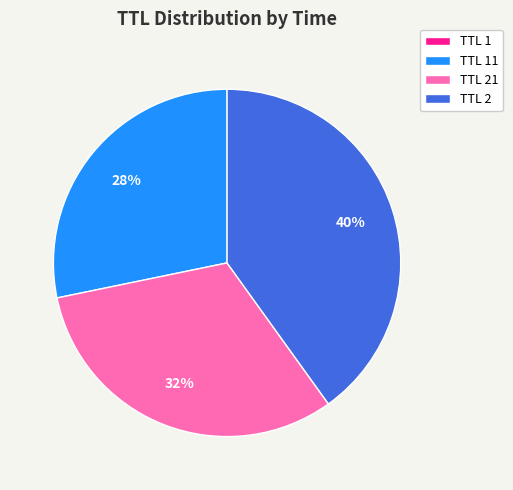

To the nearest percent, what is the difference between the largest and smallest slice percentages?

40%